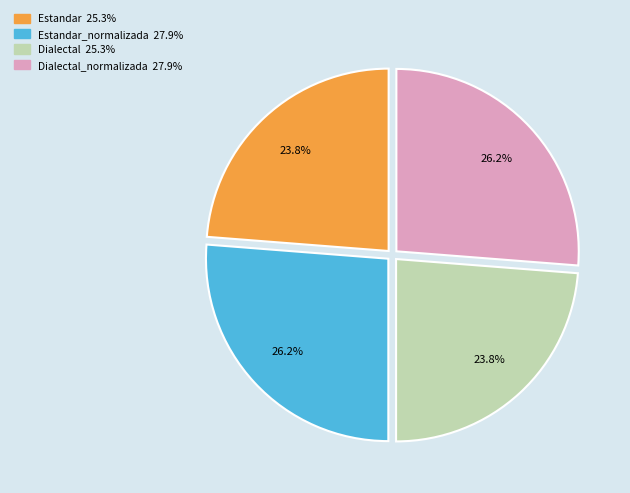

Is there any slice that represents more than half of the pie?

No